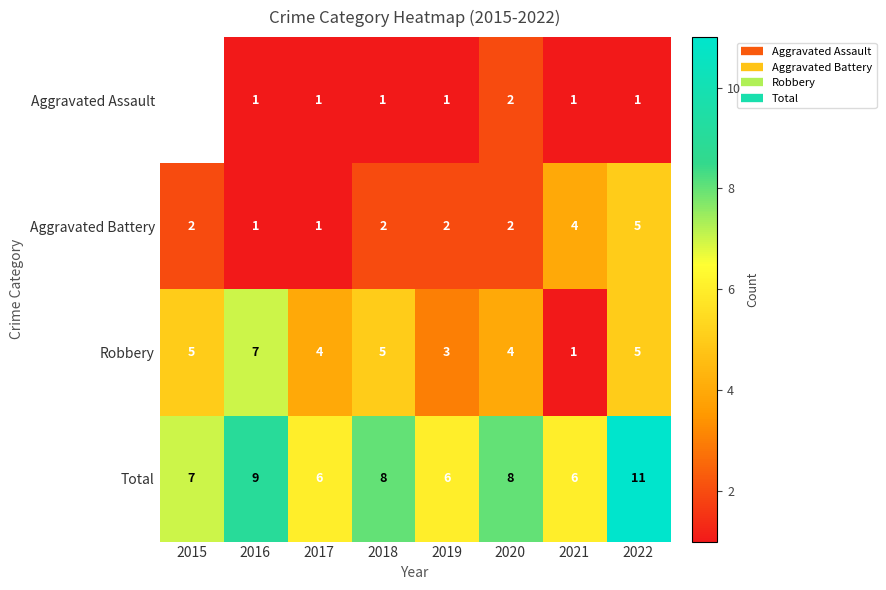

The Aggravated Assault series shows 1.0 at 2017. True or false?

True